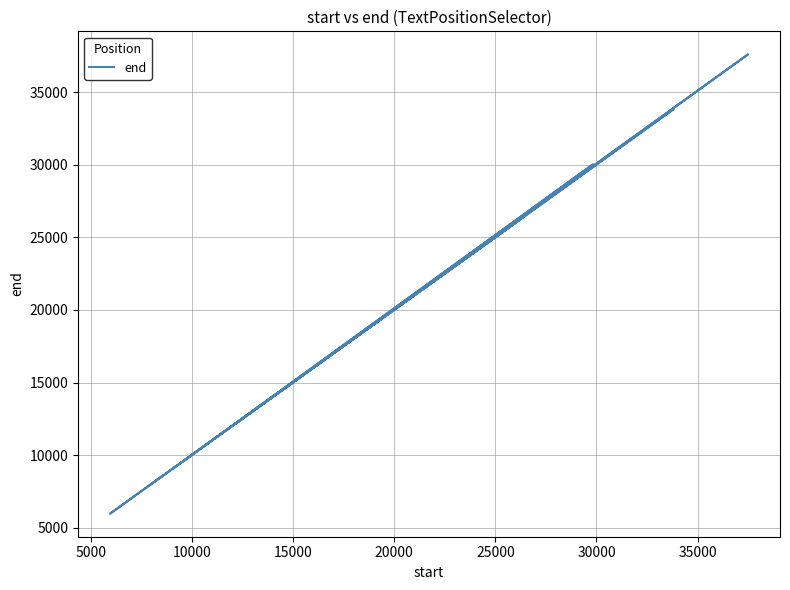

What is the average value?

18730